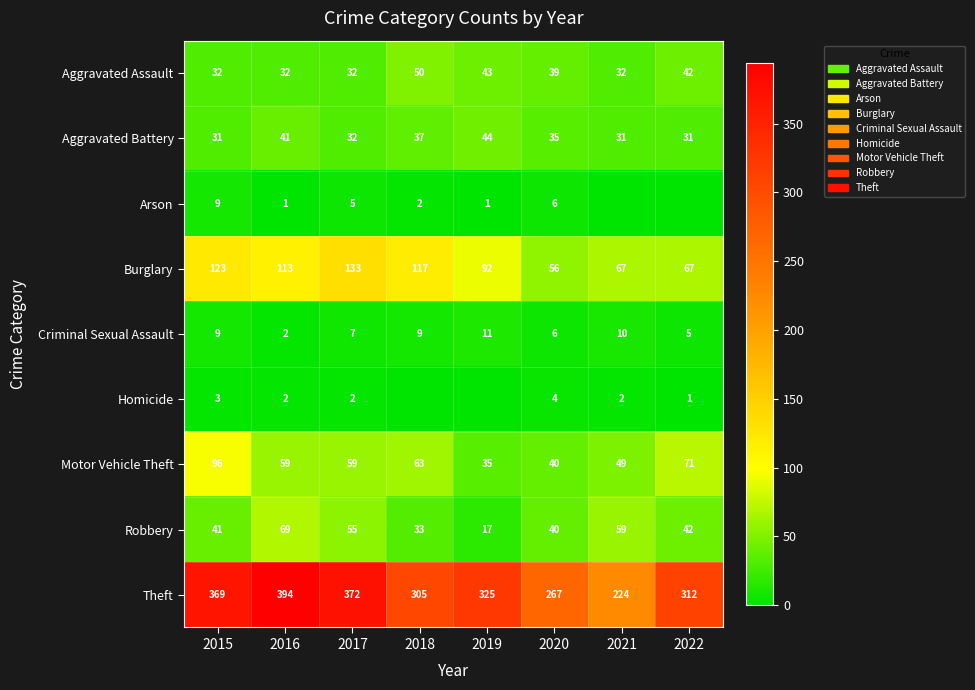

Where is Robbery nearest to the value 43?

2022